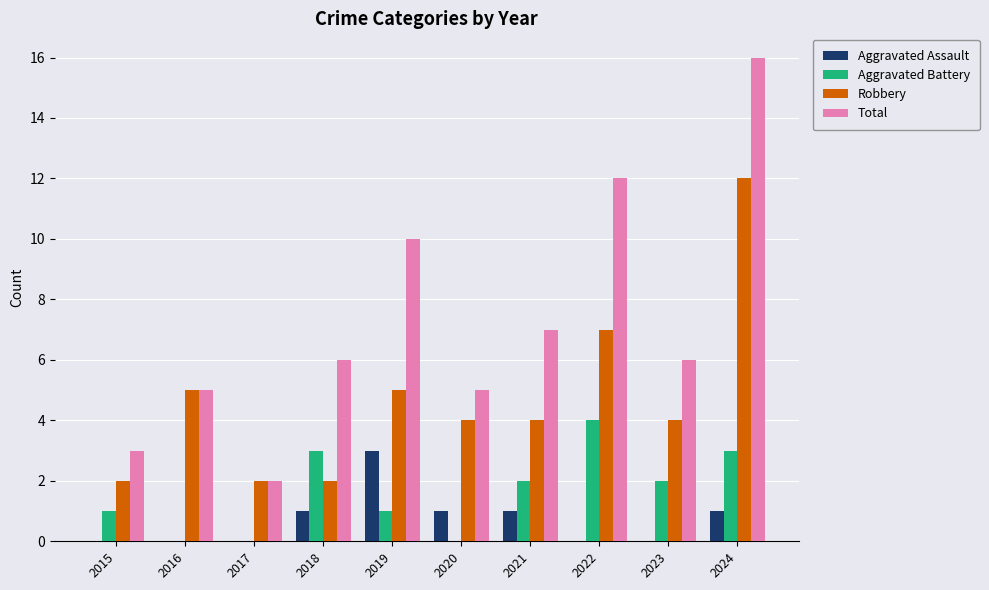

At which label does Total reach its peak?

2024